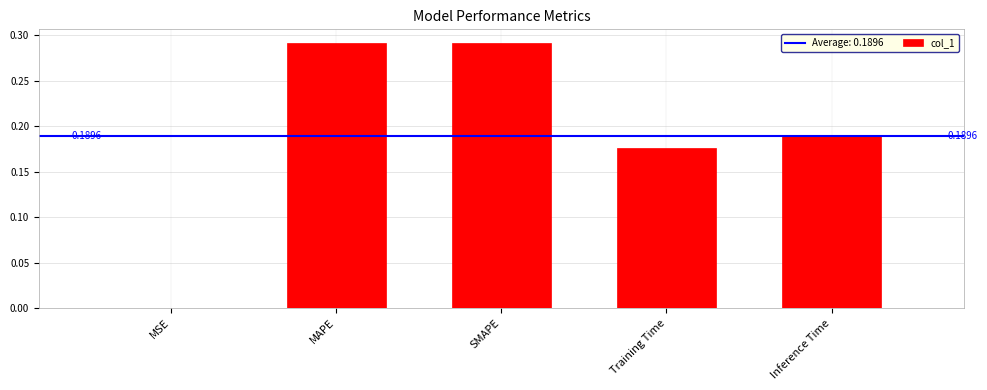

Are the bars grouped side by side (vs. stacked)?

No